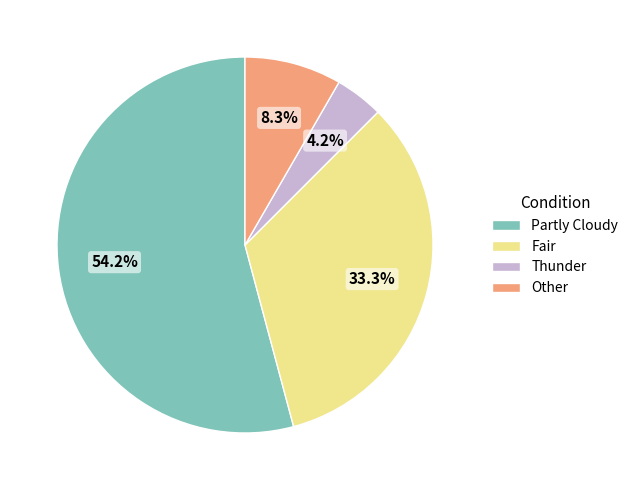

To the nearest percent, what is the difference between the largest and smallest slice percentages?

50%